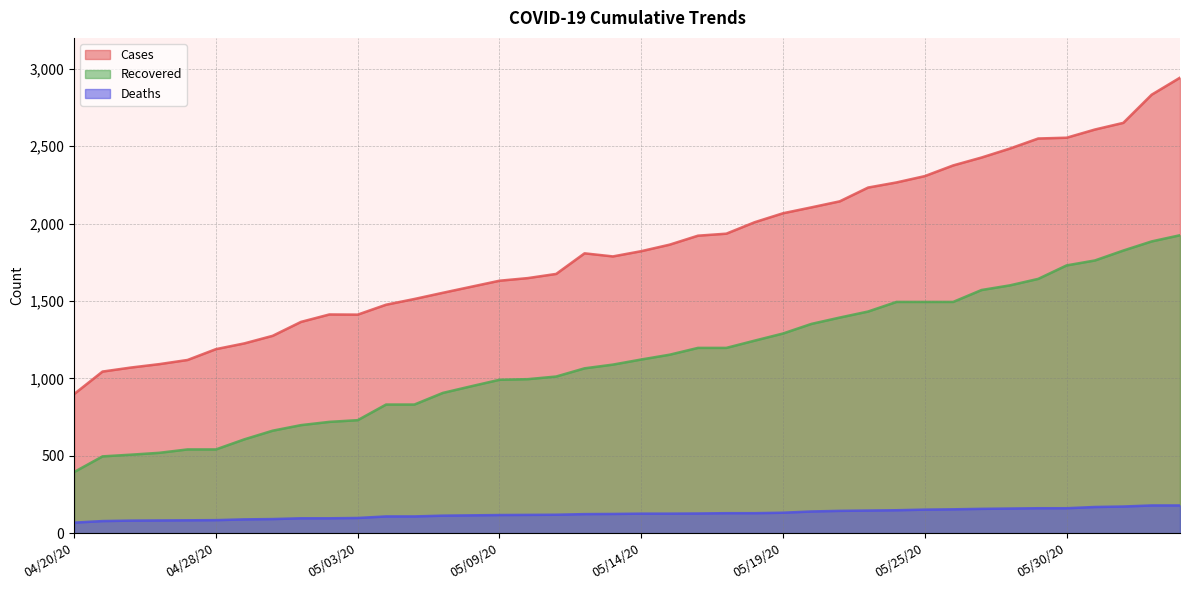

What is the difference between the recovered values at 05/19/20 and 05/16/20?

93